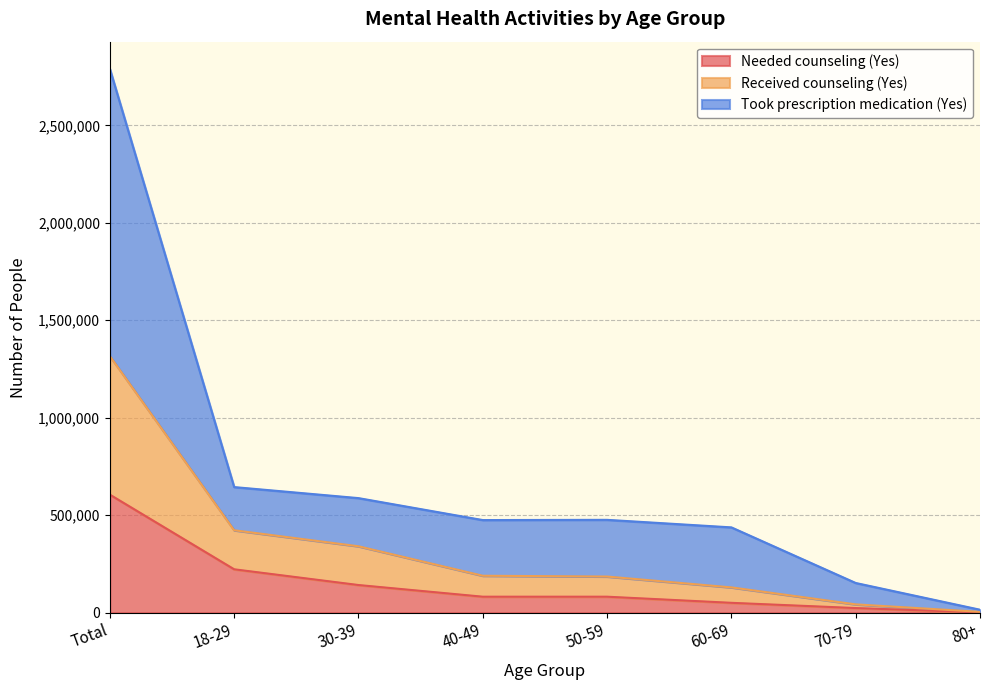

Does the chart display data point markers on the line(s)?

No